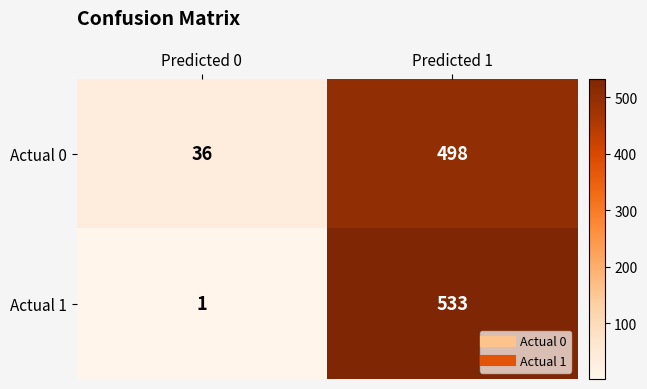

Between Predicted 0 and Predicted 1, which series saw the biggest shift?

Actual 1